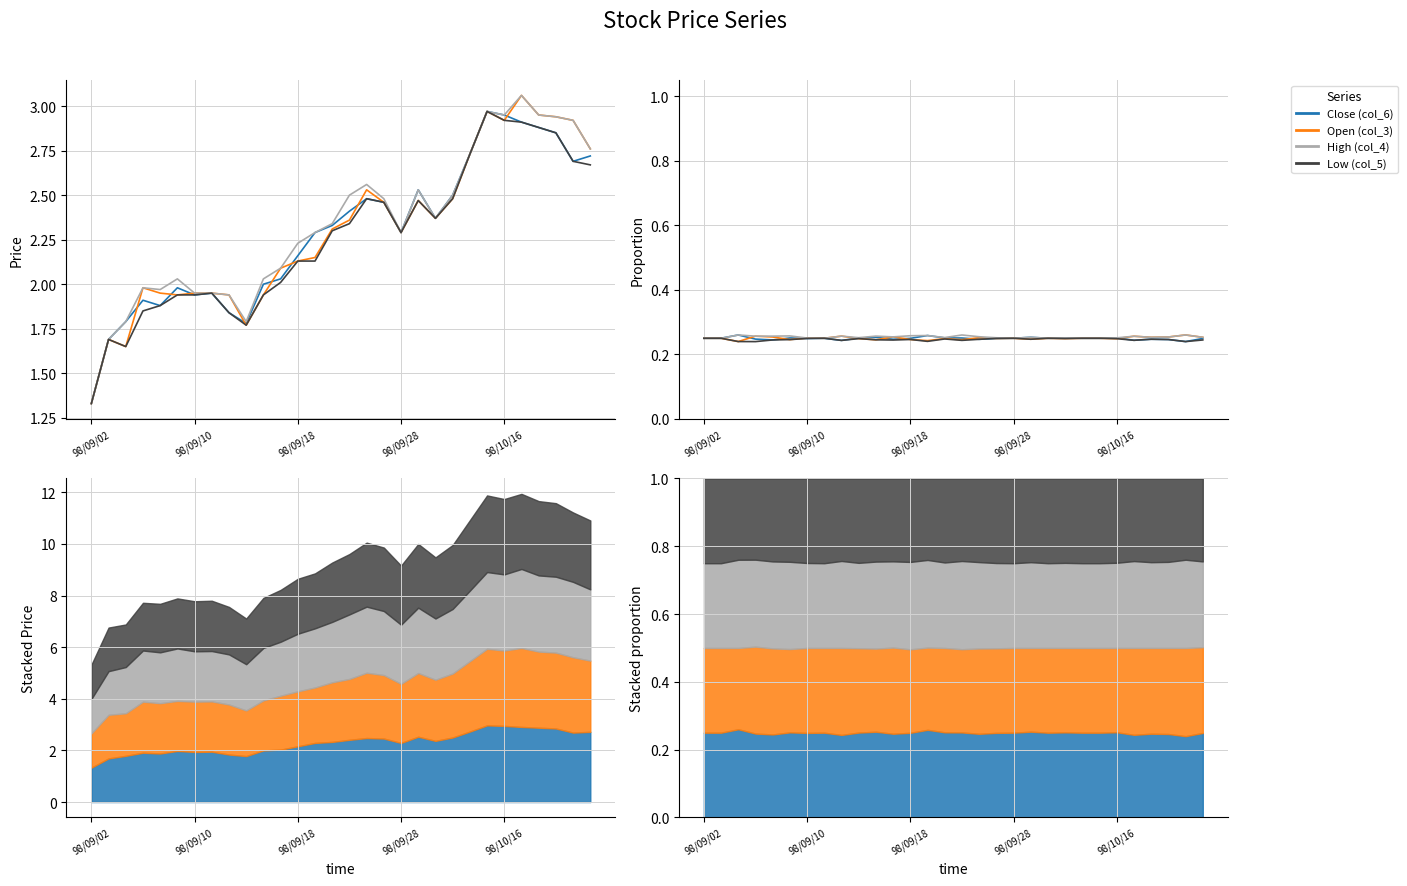

How many lines are shown in the chart?

4